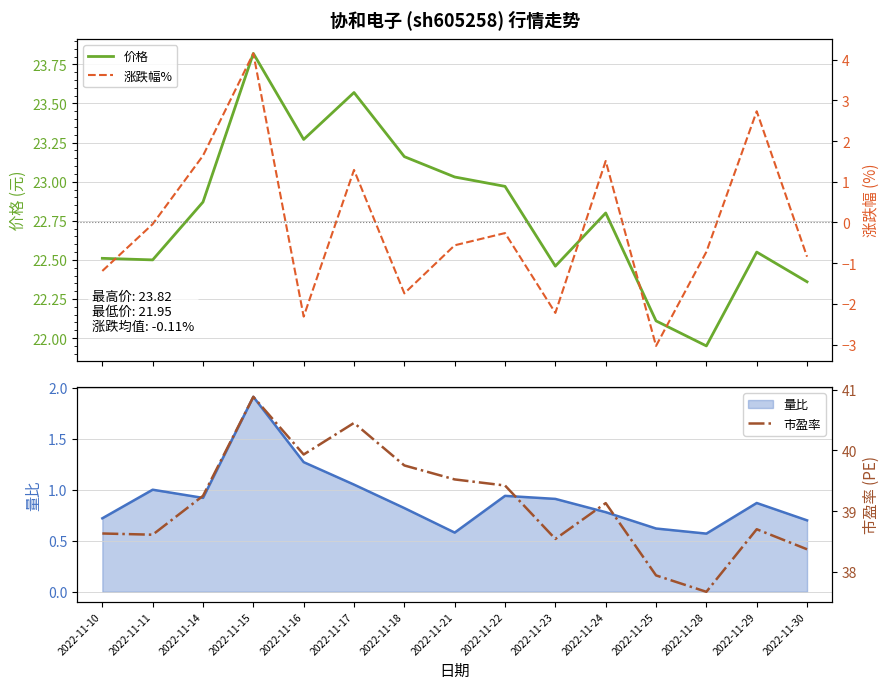

True or false: 价格 has more than 2 points higher than both neighbors.

True